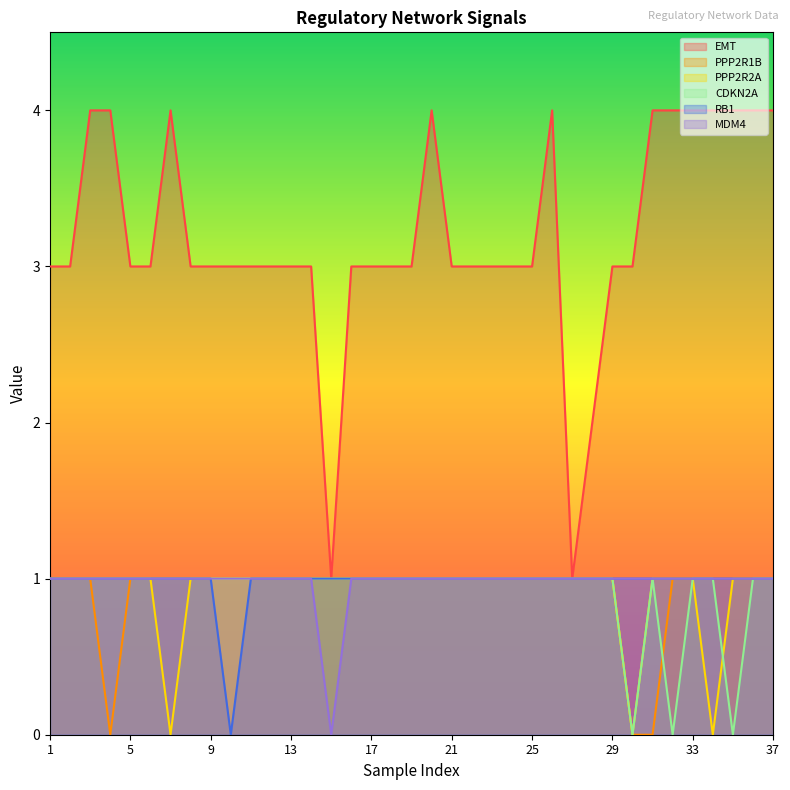

Which series has the largest total across all categories?

EMT